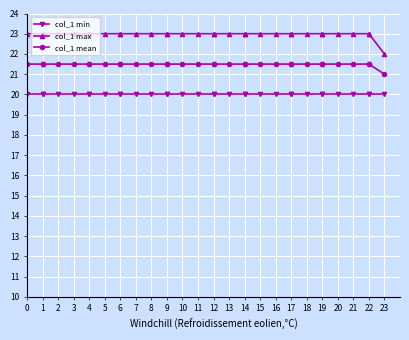

How many distinct data groups are displayed?

3